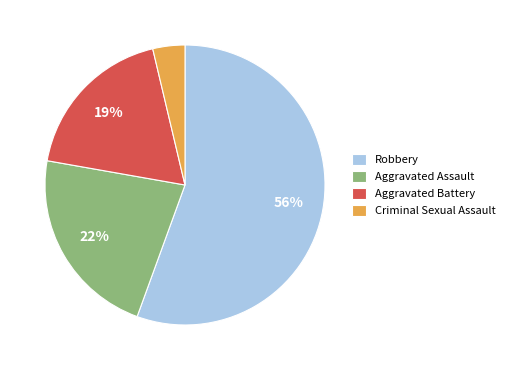

Do Criminal Sexual Assault and Aggravated Battery together represent more than half of the pie?

No